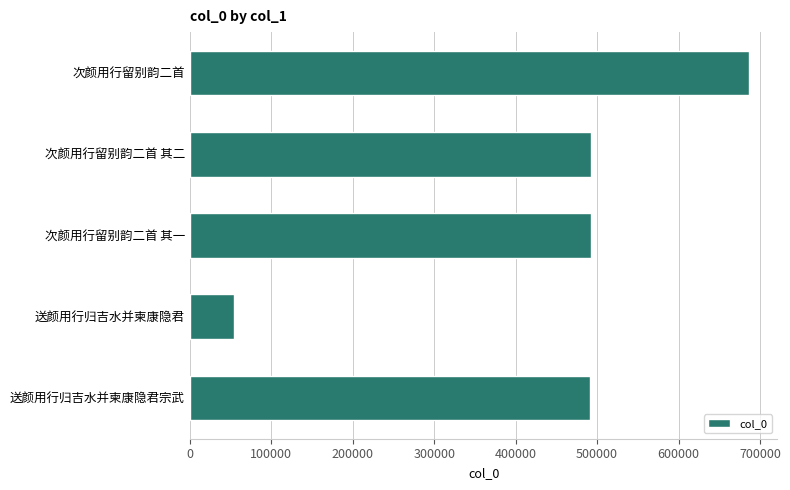

What is the average value?

443371